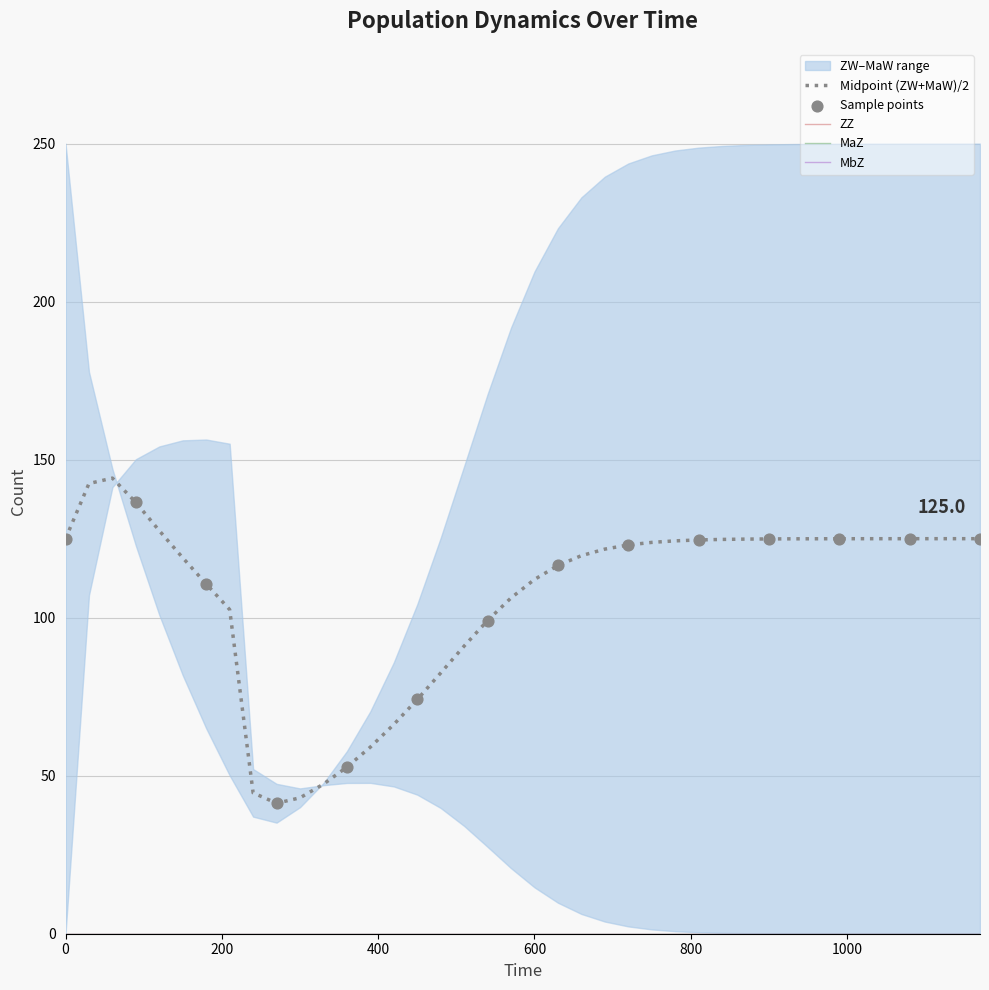

Which series has the widest spread of Y values?

ZW